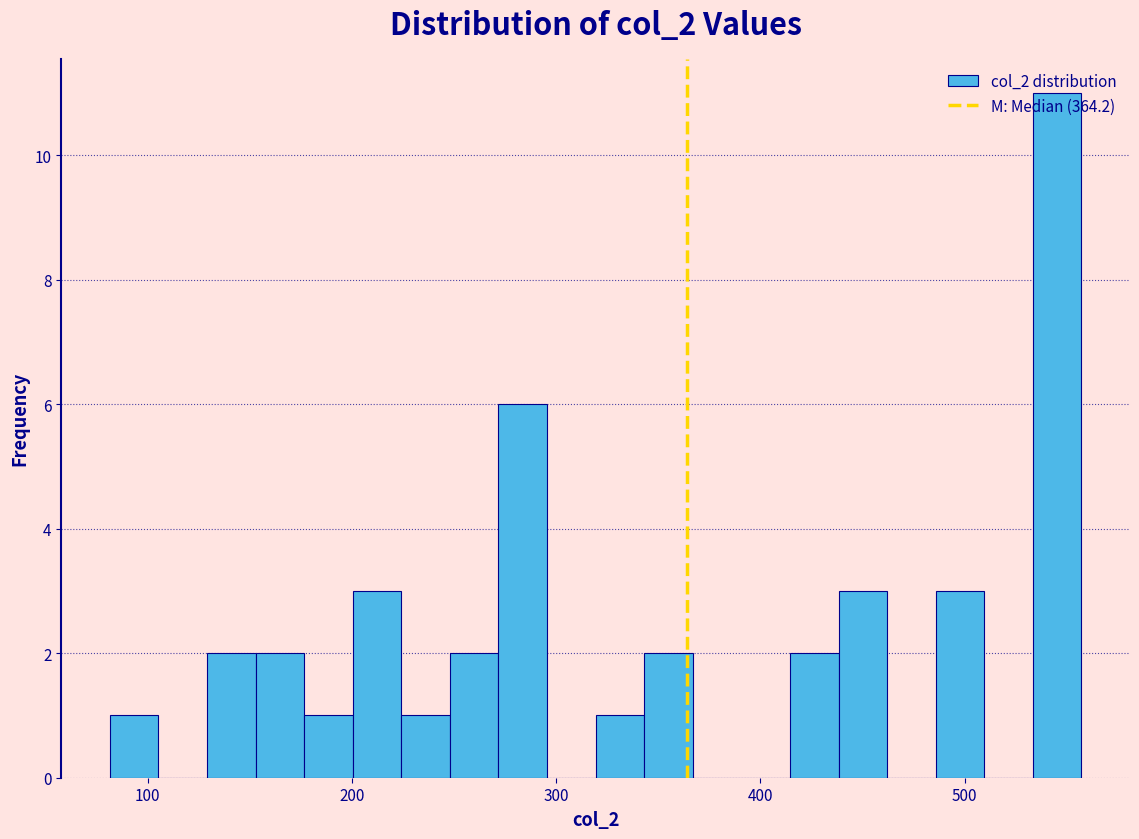

Around what value on the x-axis is the tallest bar? Give the approximate position of its centre, as read against the axis.

550